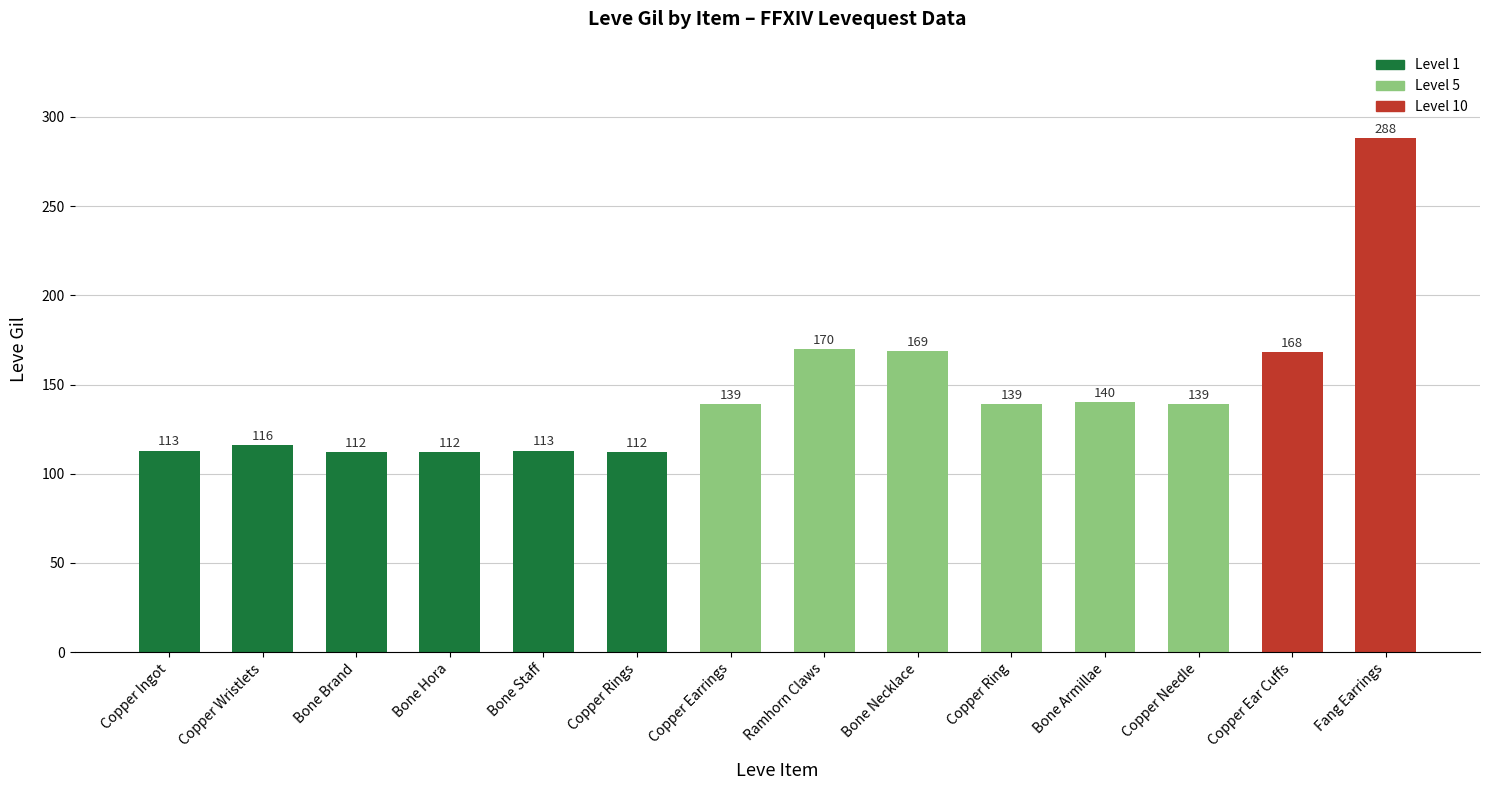

Which label corresponds to the largest value in the chart?

Fang Earrings